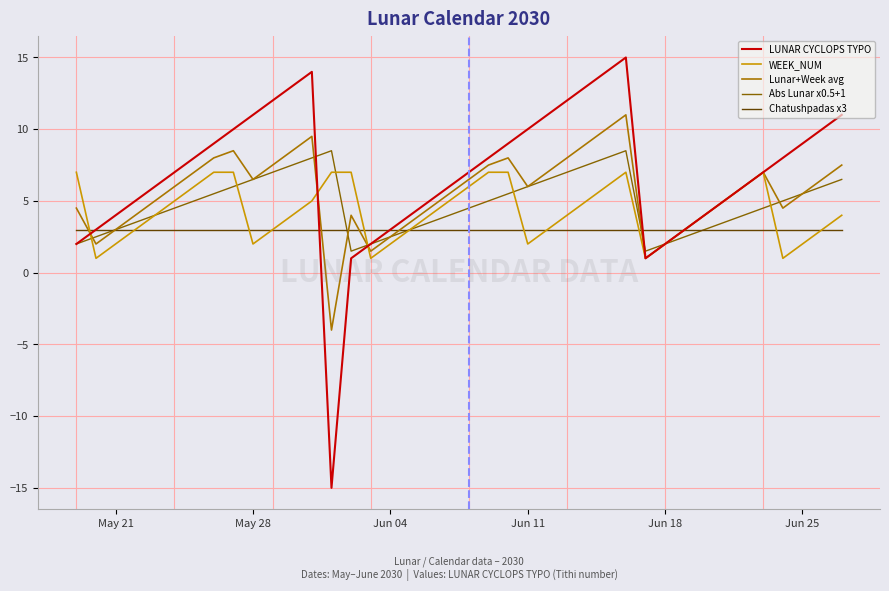

What is the lowest value of the Abs Lunar x0.5+1 series?

1.5